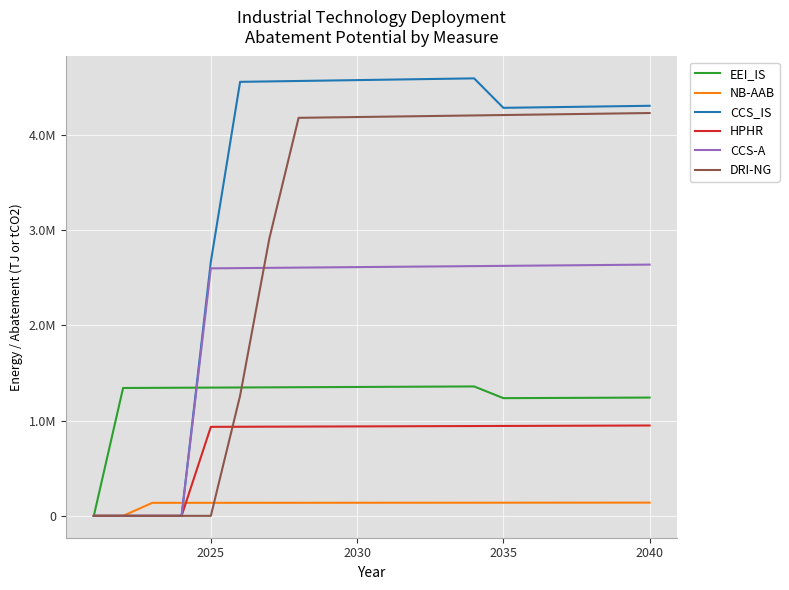

What is the average value of the CCS_IS series?

3481056.7